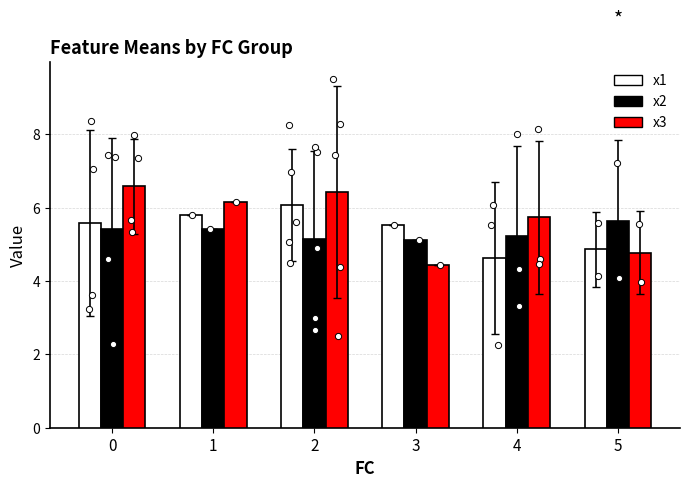

Which series reaches the maximum Y coordinate?

x3